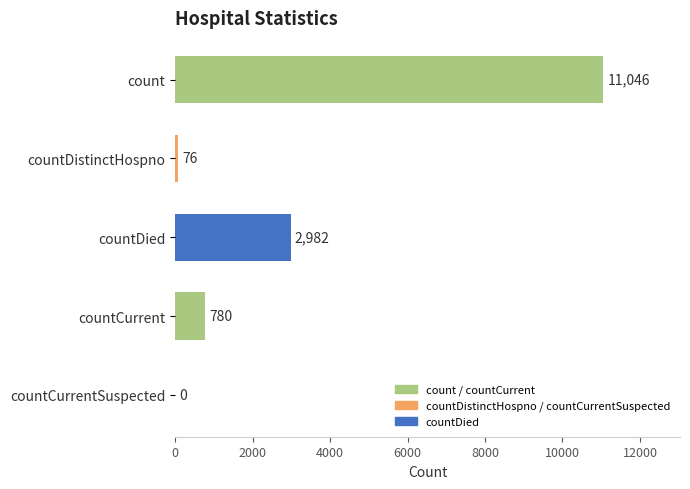

What is the ratio of the value at countCurrent to the value at countDied?

0.3